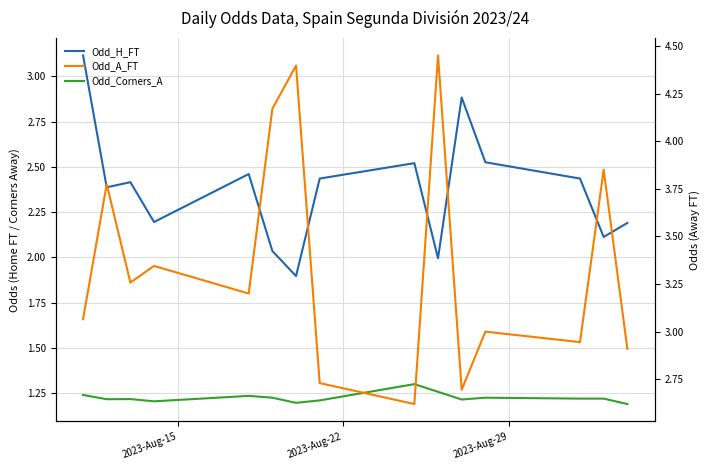

How many data points in Odd_A_FT are less than 3?

5